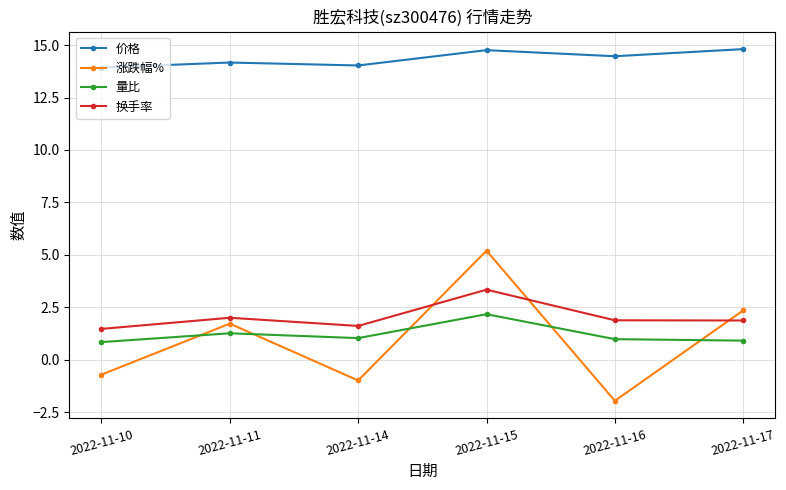

Does the chart have visible grid lines?

Yes